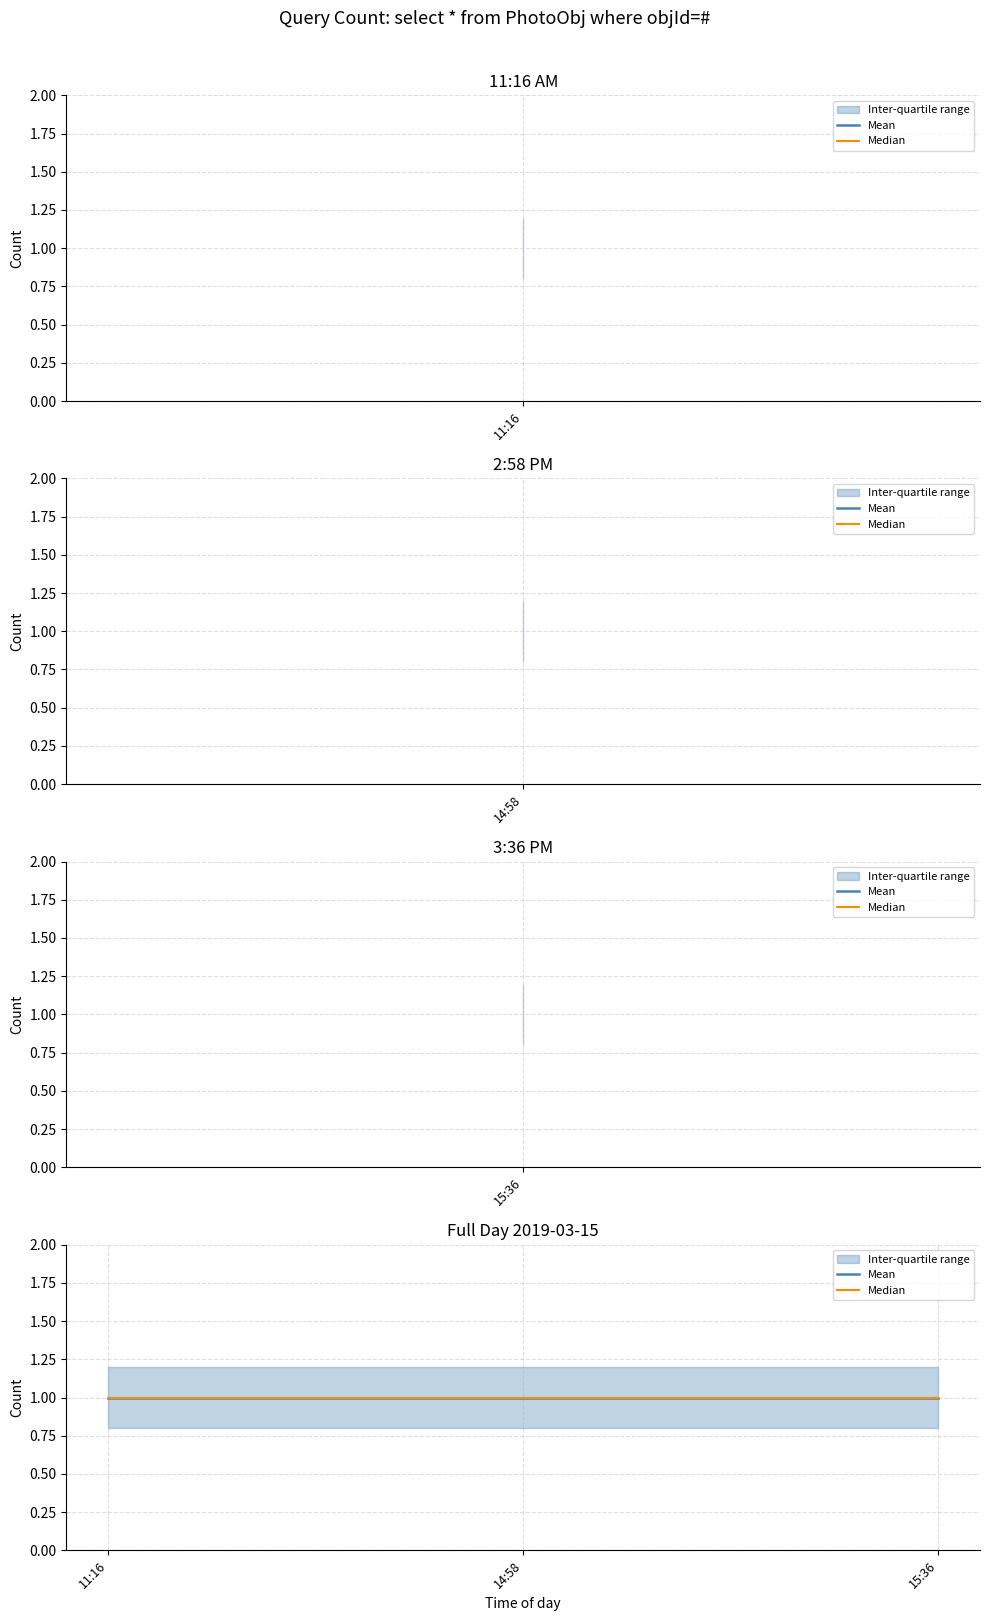

At which category does the chart reach its minimum across all series?

2019-03-15 11:16:00